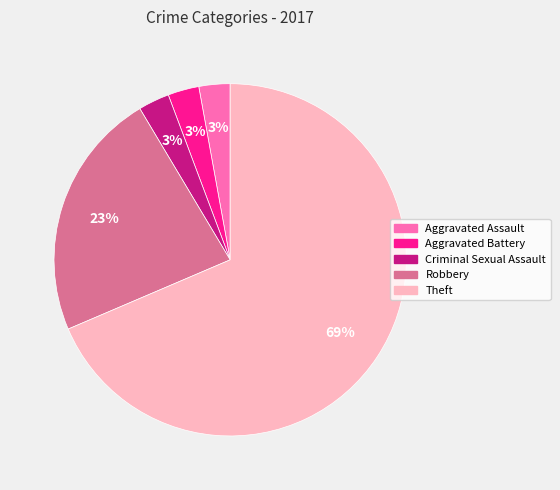

Which slice represents more than half of the pie?

Theft